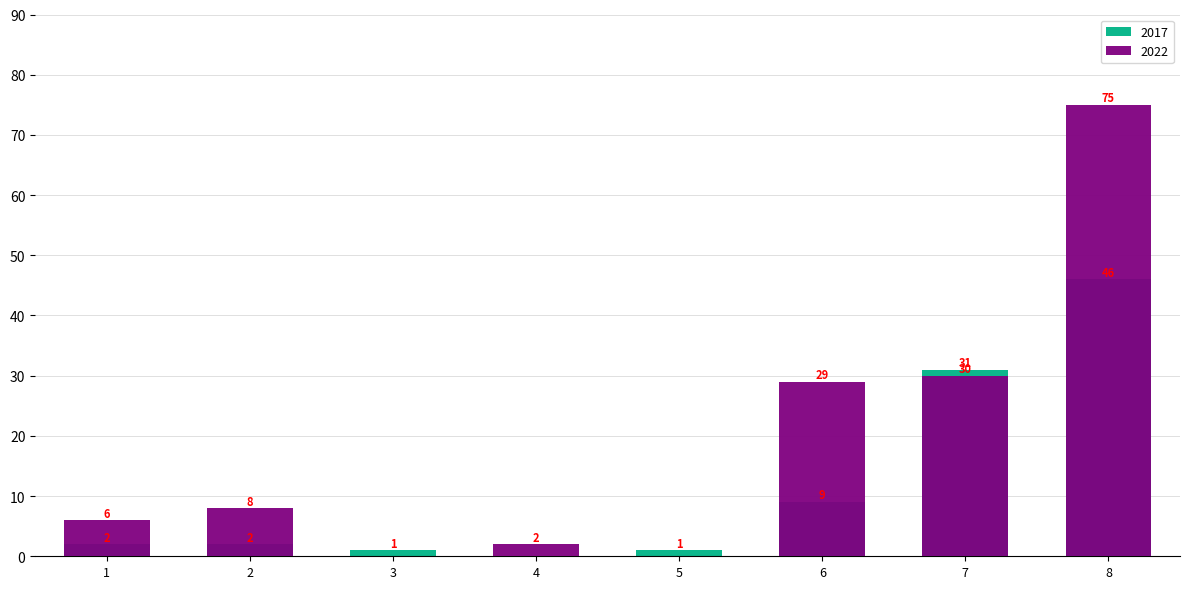

Is it true that 2016 equals 27 at Homicide?

False